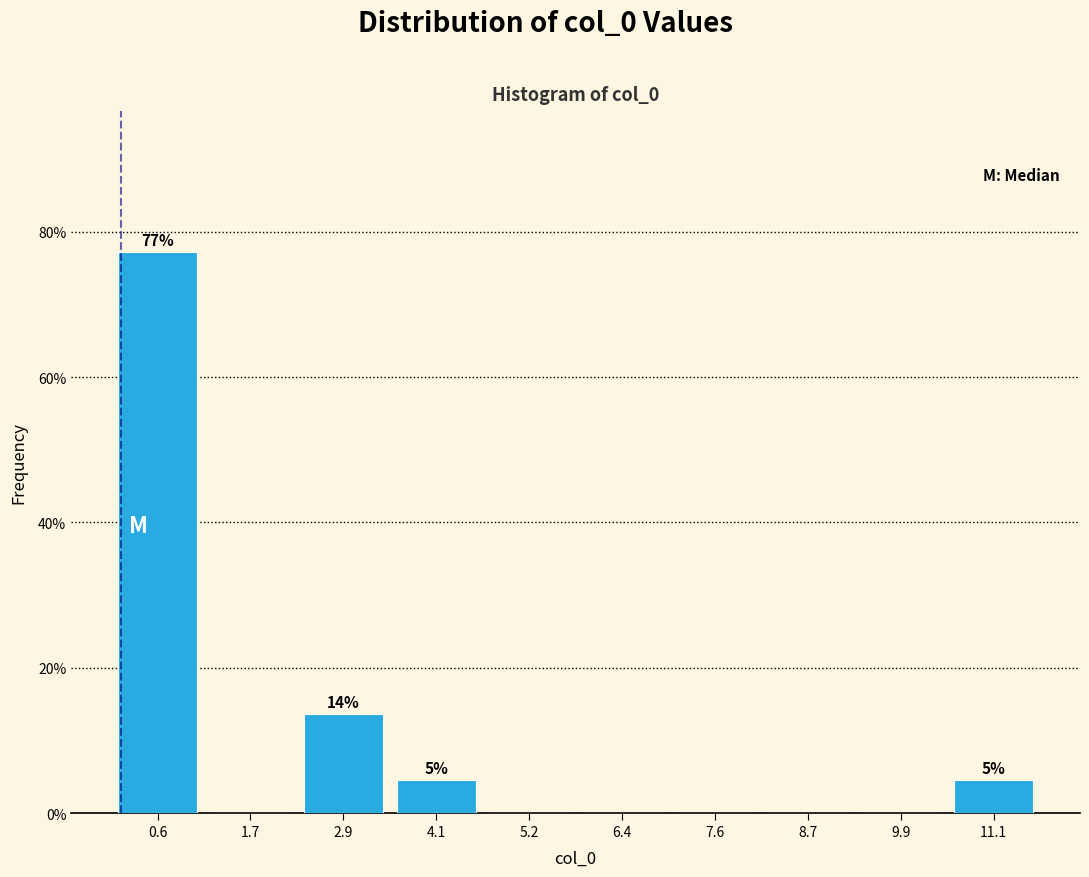

Which range on the x-axis has the tallest bar?

0.0 to 1.2